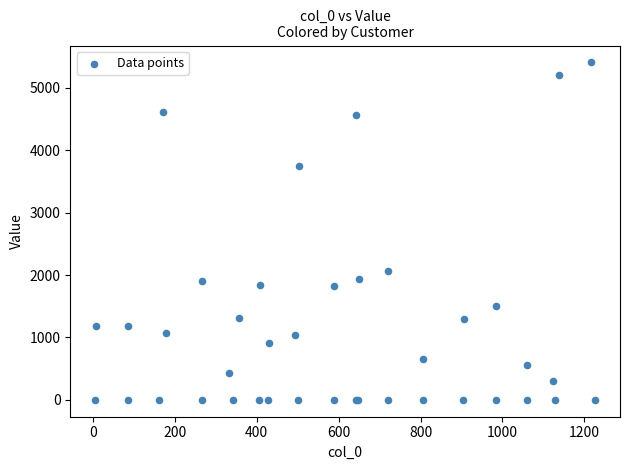

What Y value in the scatter plot is closest to 2703?

2062.7